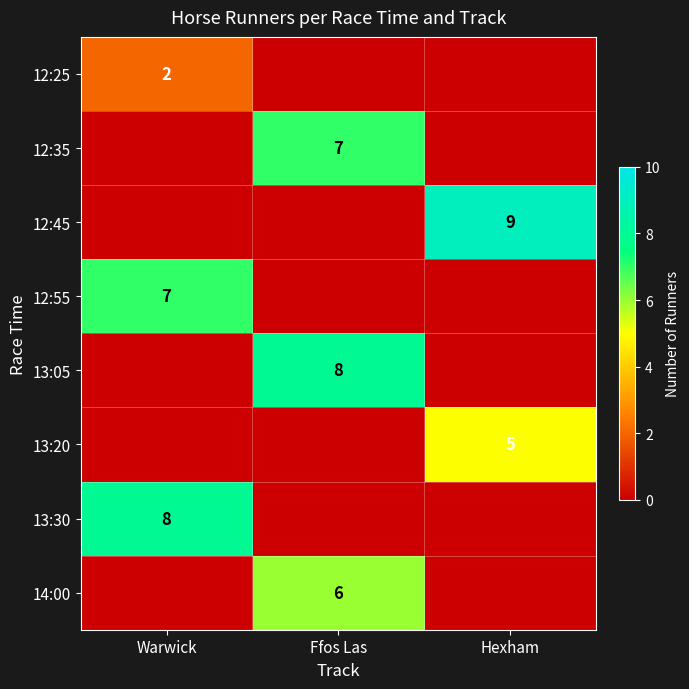

Which category has the lowest value across all series?

Ffos Las